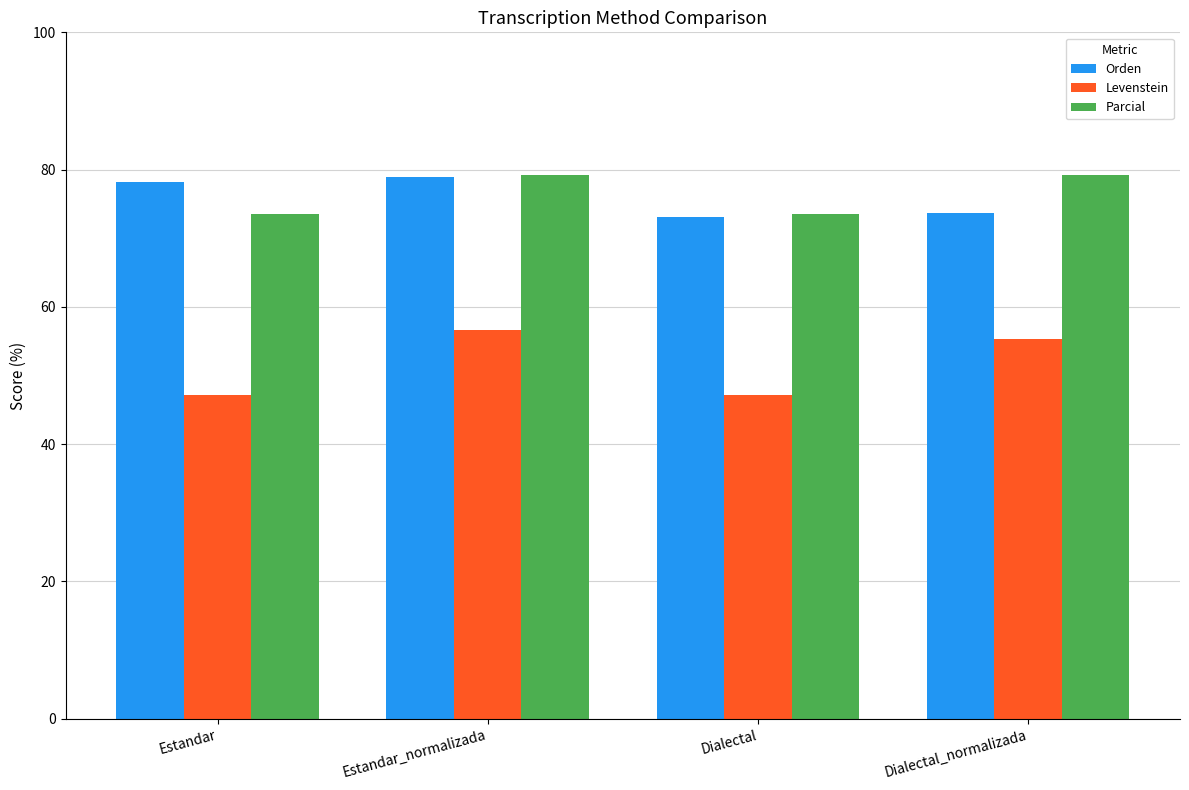

What is the average value of the Orden series?

76.0